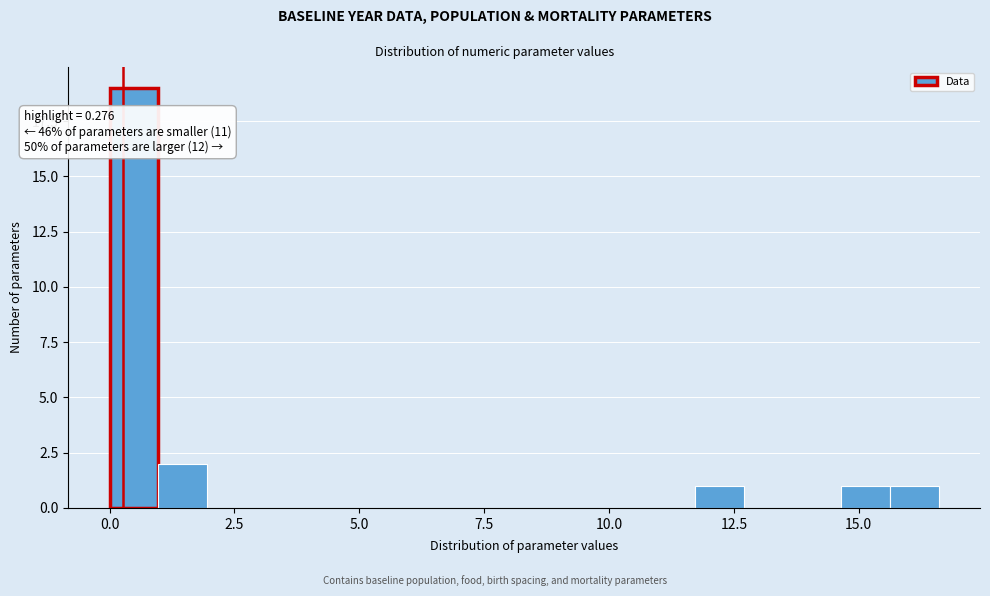

Read against the x-axis, roughly where is the centre of the tallest bar?

0.5